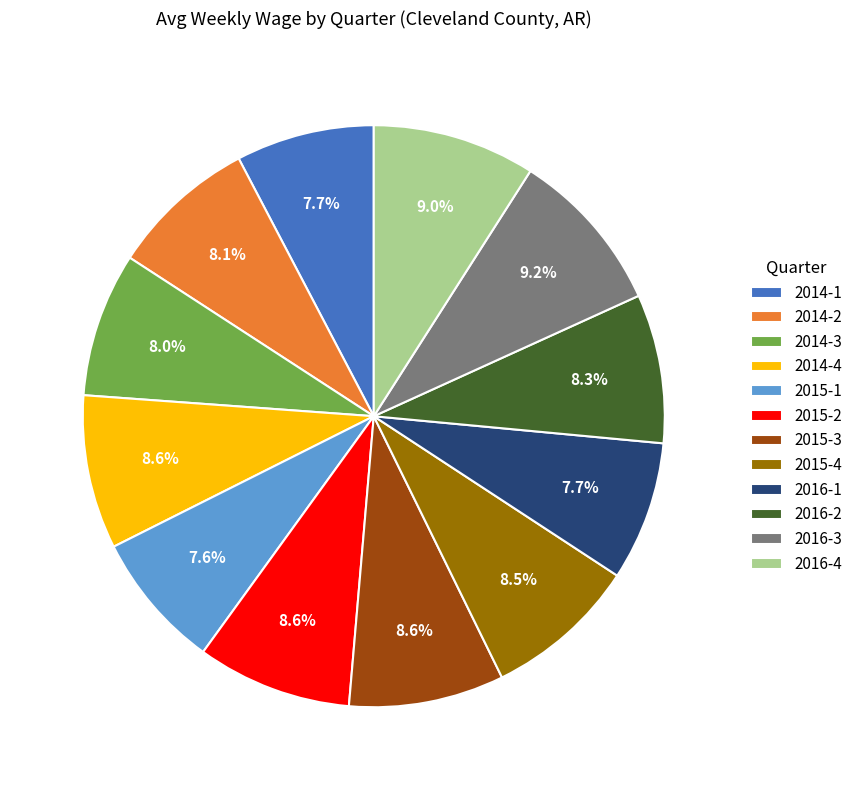

To the nearest percent, what portion does 2014-2 represent?

8%